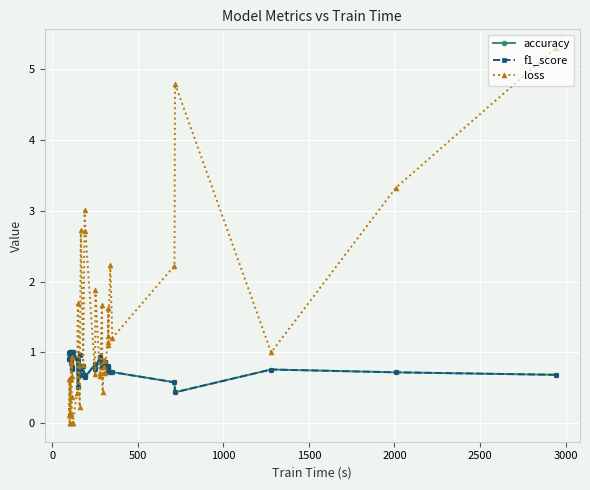

What are all the series names shown in the legend?

accuracy, f1_score, loss